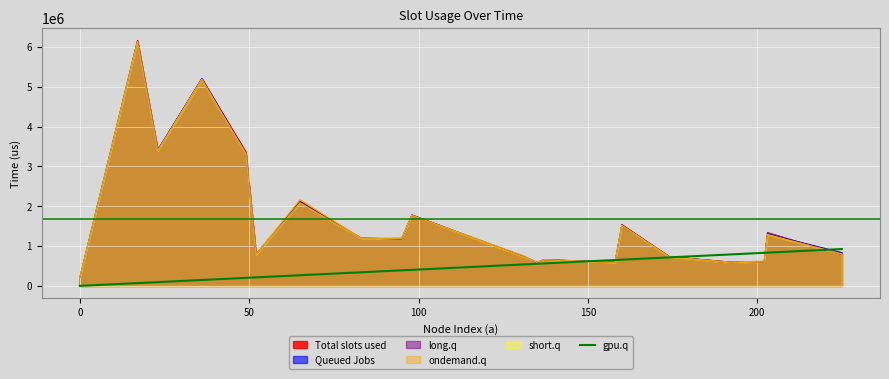

Count the number of categories in the chart.

20